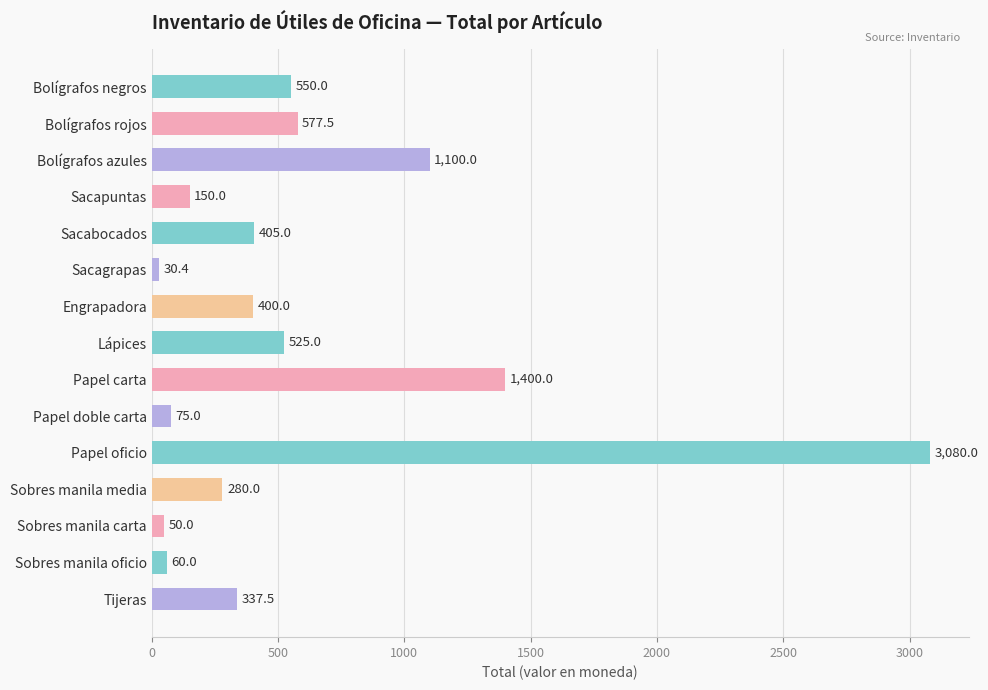

Rank the categories by value from highest to lowest.

Papel oficio, Papel carta, Bolígrafos azules, Bolígrafos rojos, Bolígrafos negros, Lápices, Sacabocados, Engrapadora, Tijeras, Sobres manila media, Sacapuntas, Papel doble carta, Sobres manila oficio, Sobres manila carta, Sacagrapas